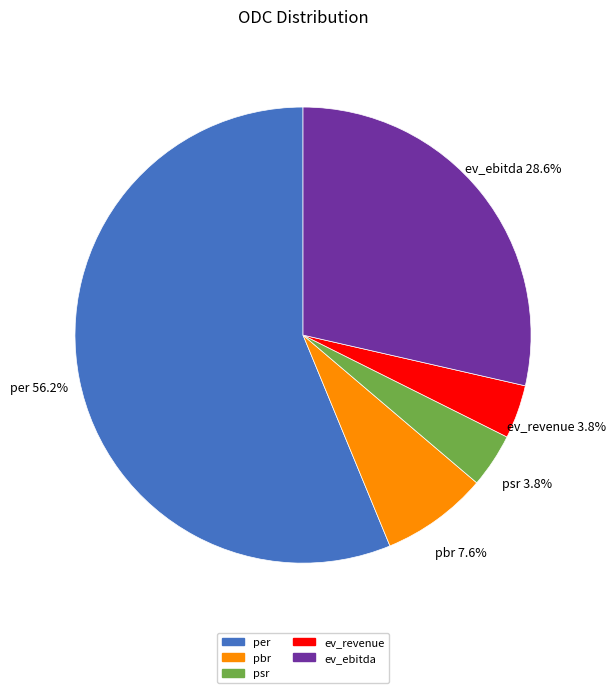

Is there a majority slice in this chart?

Yes